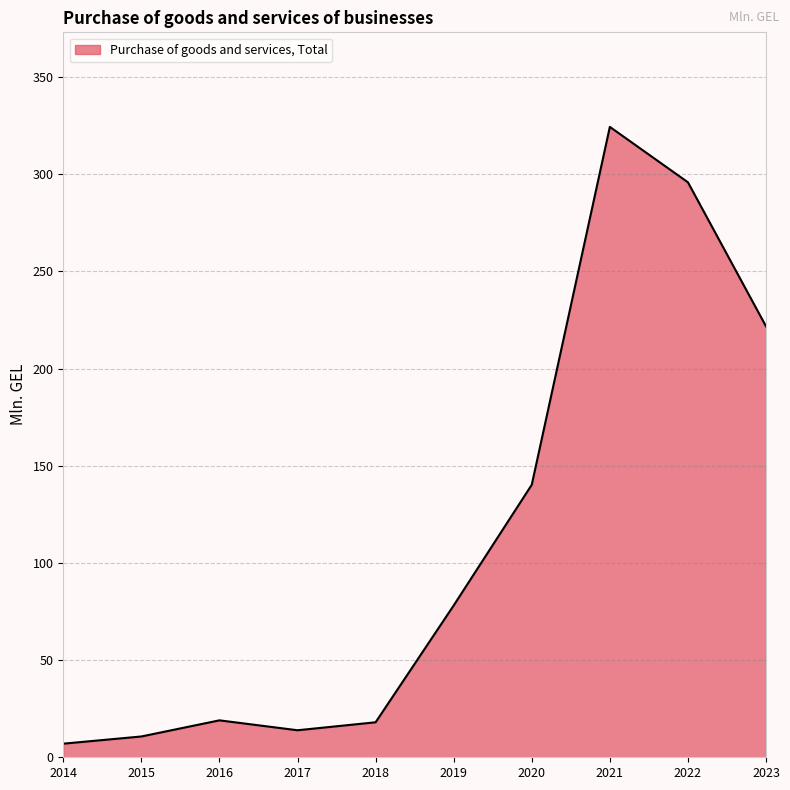

Is it true that the value at 2023 is 221.7?

True